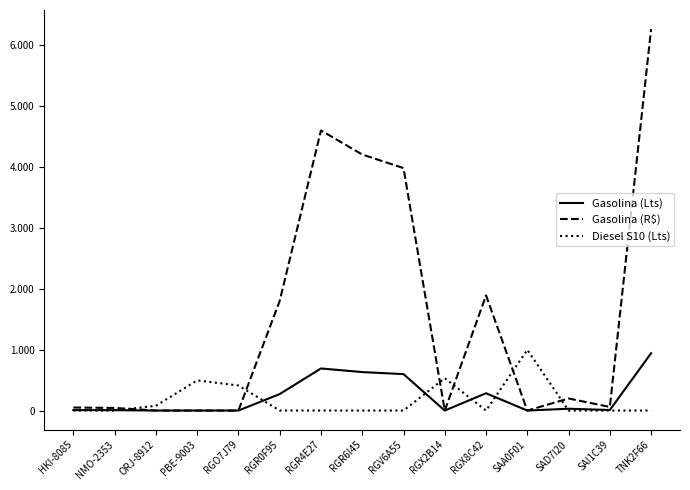

What is the difference between the Gasolina (Lts) values at RGR4E27 and RGO7J79?

690.0